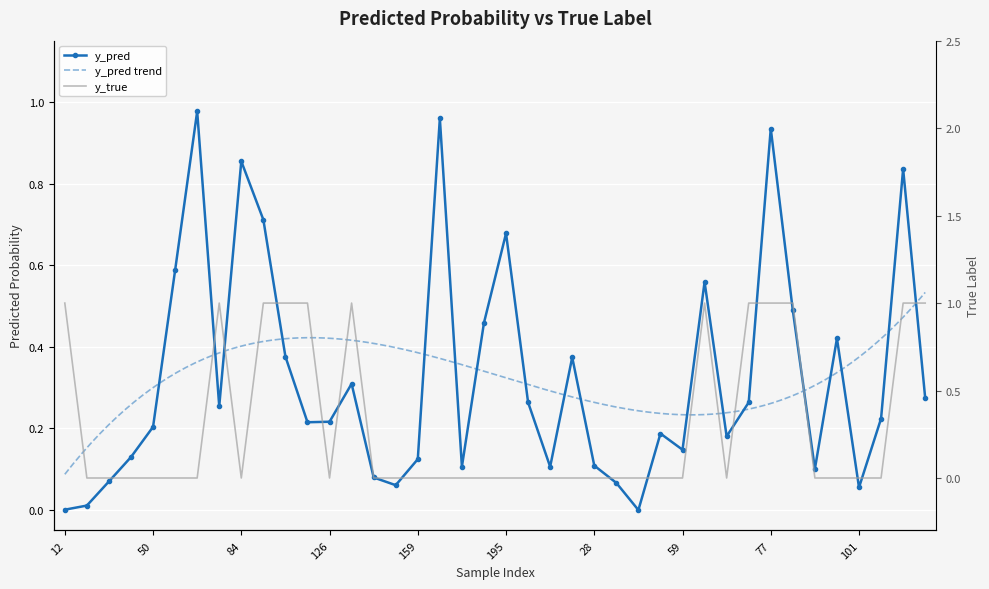

Is the value of y_true at 67 greater than the value of y_pred at 122?

No